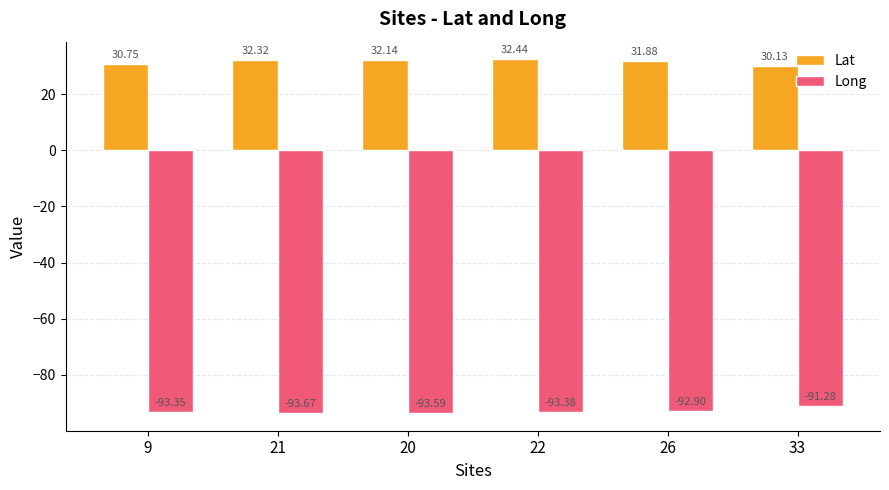

At how many categories does at least one series exceed 21?

6